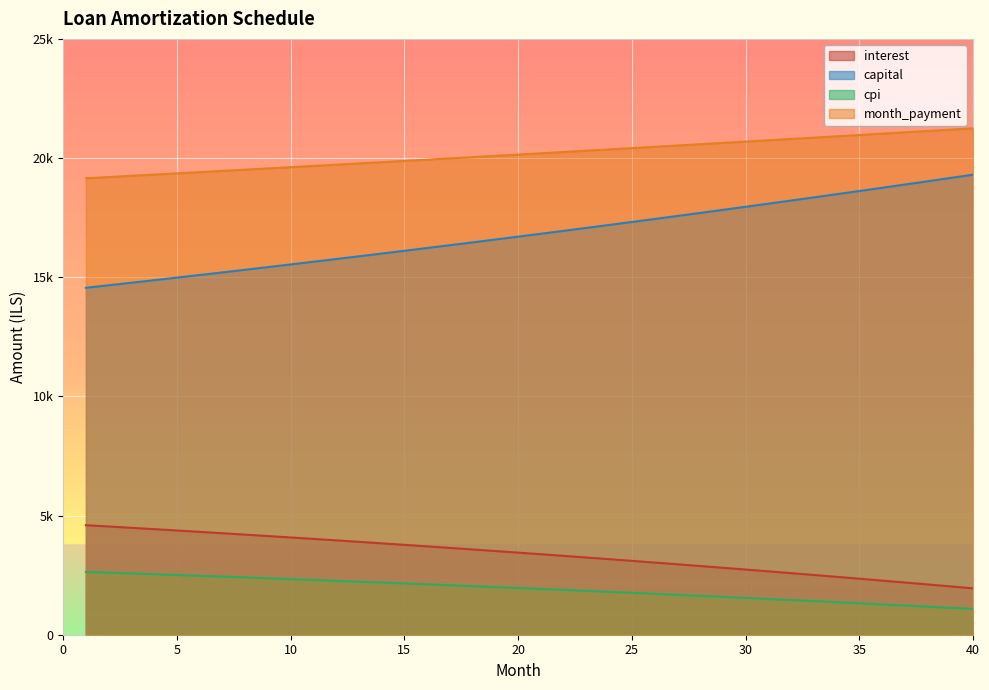

What is the minimum value shown in the chart?

1080.5